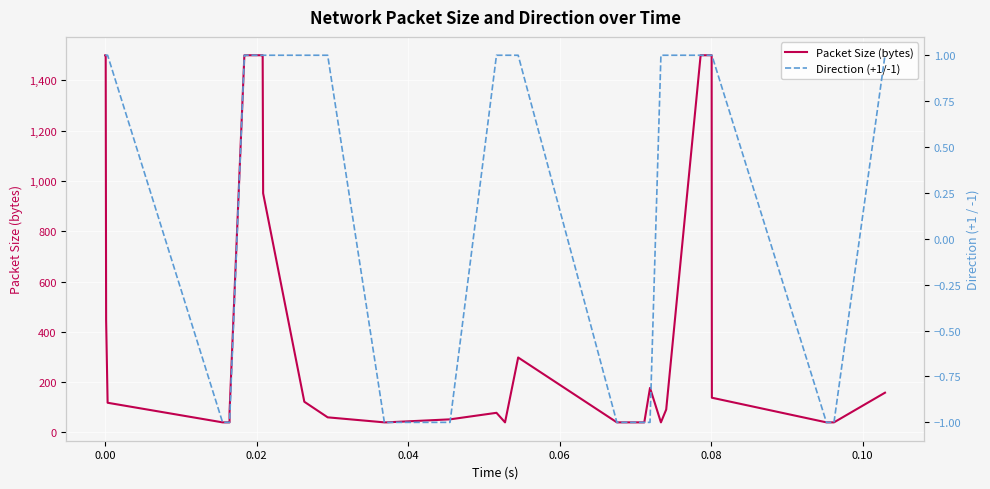

Reading left to right, what are all the values shown in this chart?

Packet Size (bytes): 1500	1500	1500	446	118	40	40	40	40	40	82	1500	1500	1500	1500	951	122	60	40	40	52	78	40	298	40	40	40	177	40	91	1500	1500	1500	1500	1500	138	40	40	40	158
Direction (+1/-1): 1	1	1	1	1	-1	-1	-1	-1	-1	-1	1	1	1	1	1	1	1	-1	-1	-1	1	1	1	-1	-1	-1	-1	1	1	1	1	1	1	1	1	-1	-1	-1	1